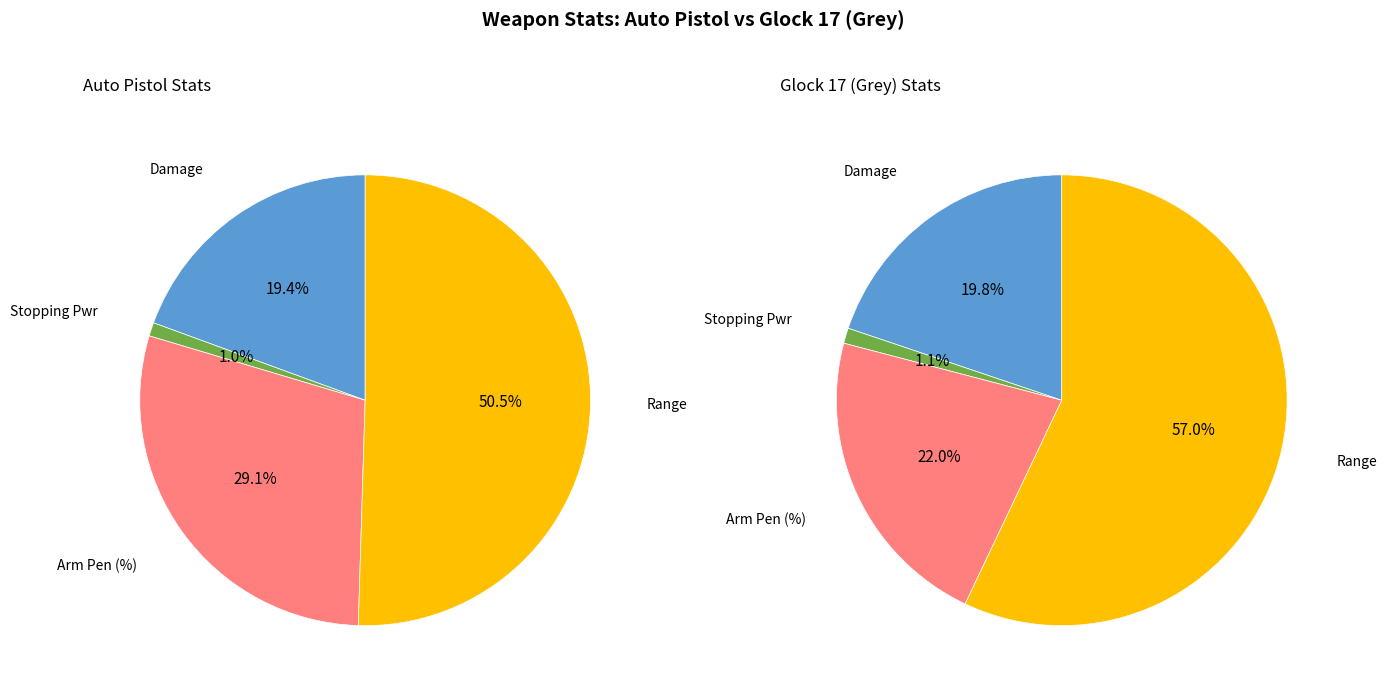

Rank the series at Damage from lowest to highest value.

Glock 17 (Grey), Auto Pistol